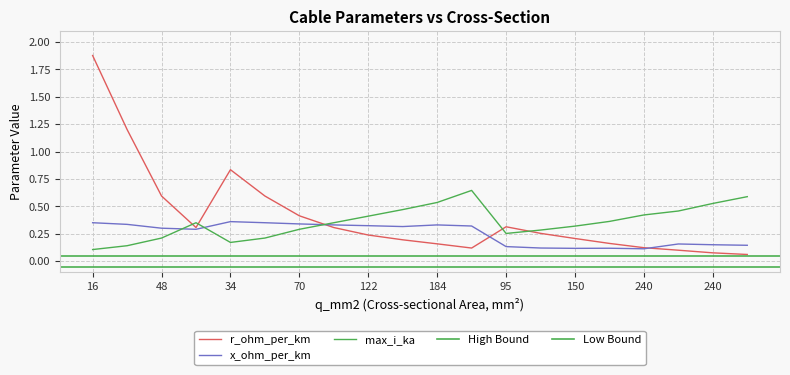

What is the sum of the max_i_ka values at 94 and 95?

0.6